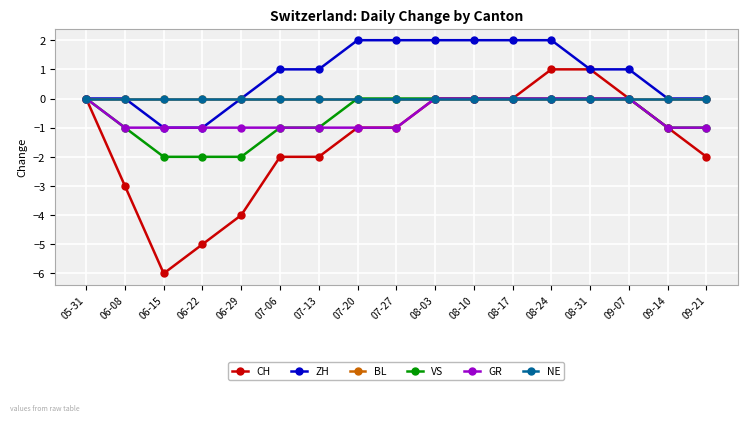

True or false: ZH has more than 1 interior local peaks.

False